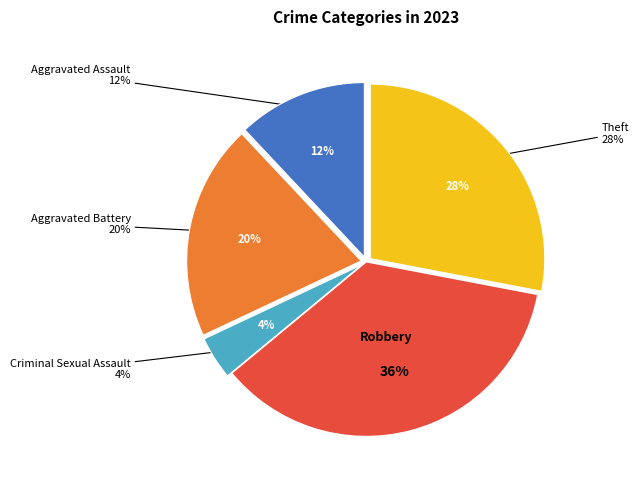

True or false: Arson accounts for 1% of the total.

False